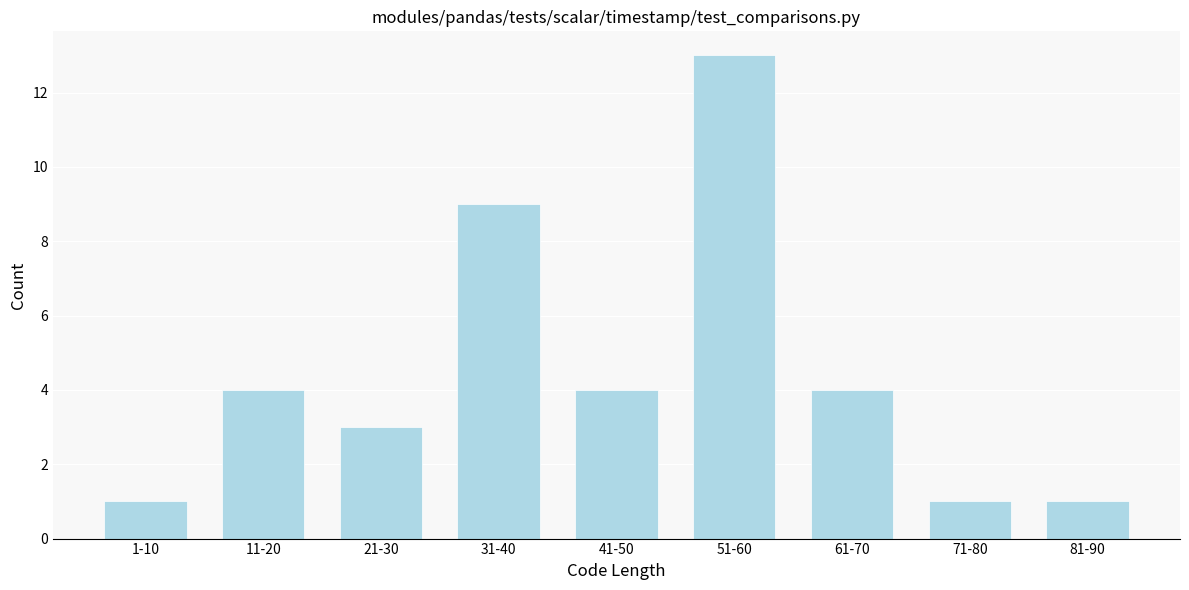

Reading left to right, what are all the values shown in this chart?

1	4	3	9	4	13	4	1	1